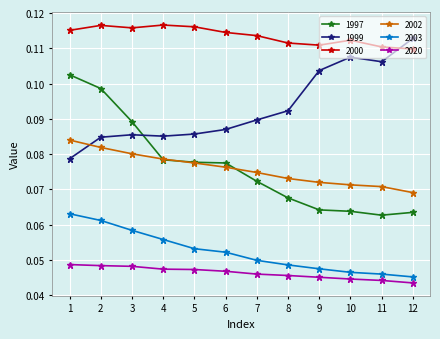

Is the value of 1997 at 4 greater than the value of 2003 at 11?

Yes